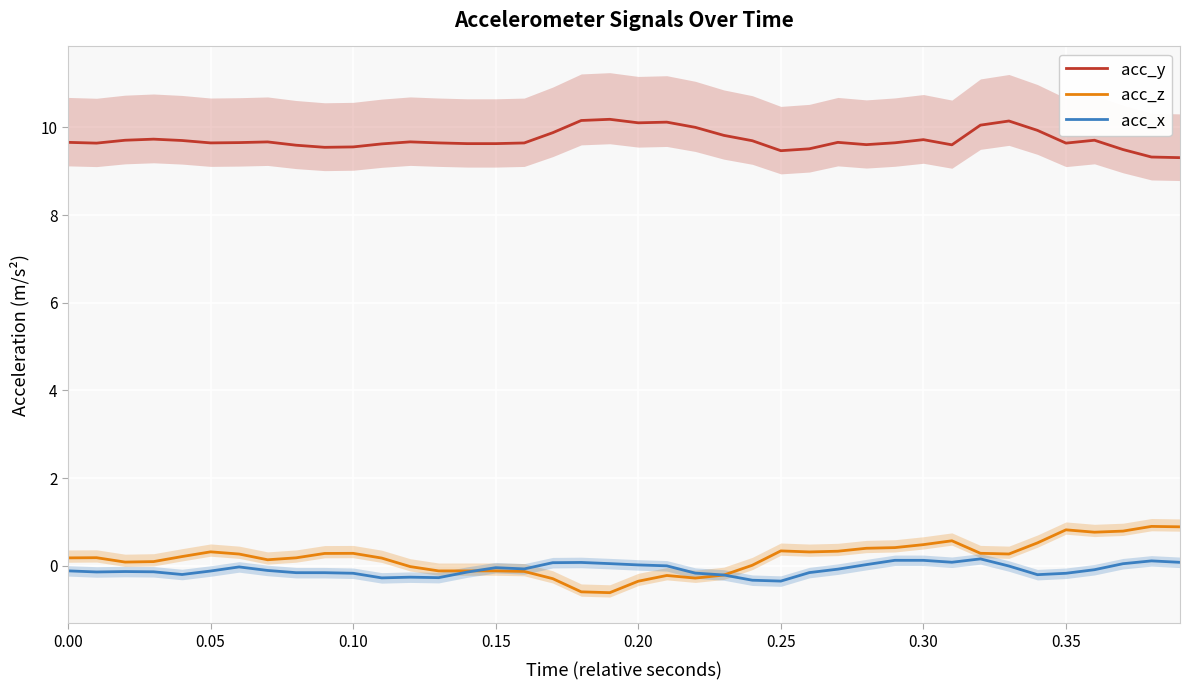

True or false: acc_y and acc_z cross at least once.

False